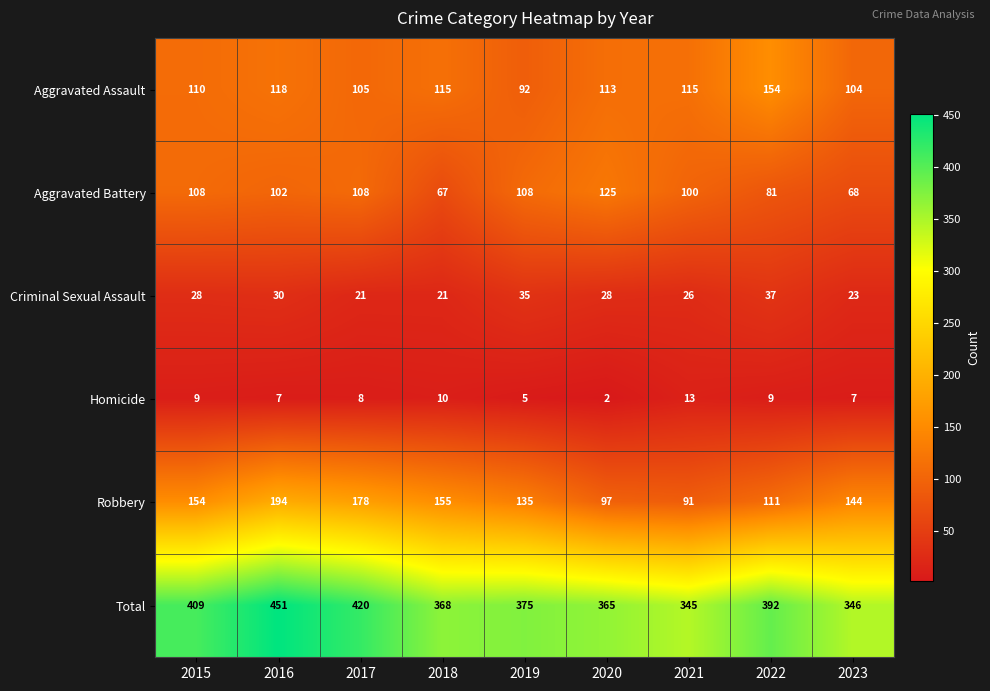

Between 2018 and 2021, which series saw the biggest shift?

Robbery